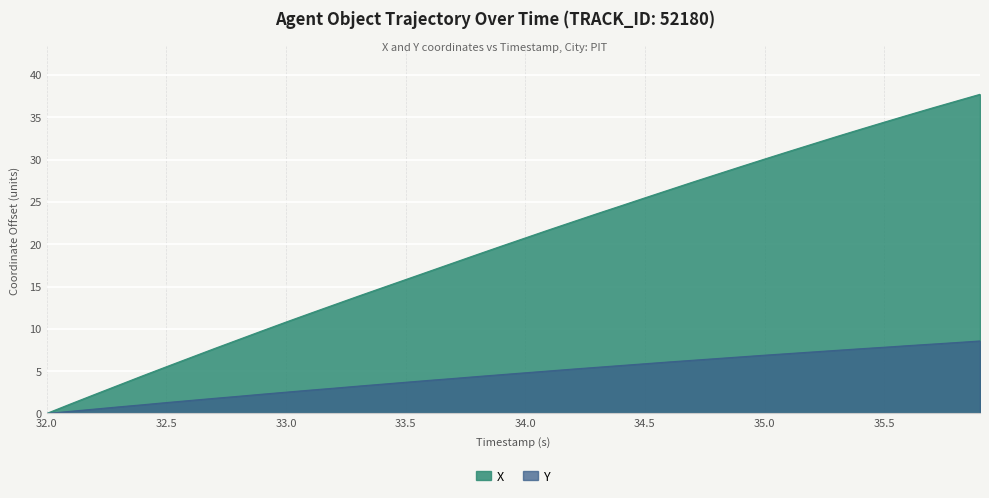

What position from the left is 34.3?

24